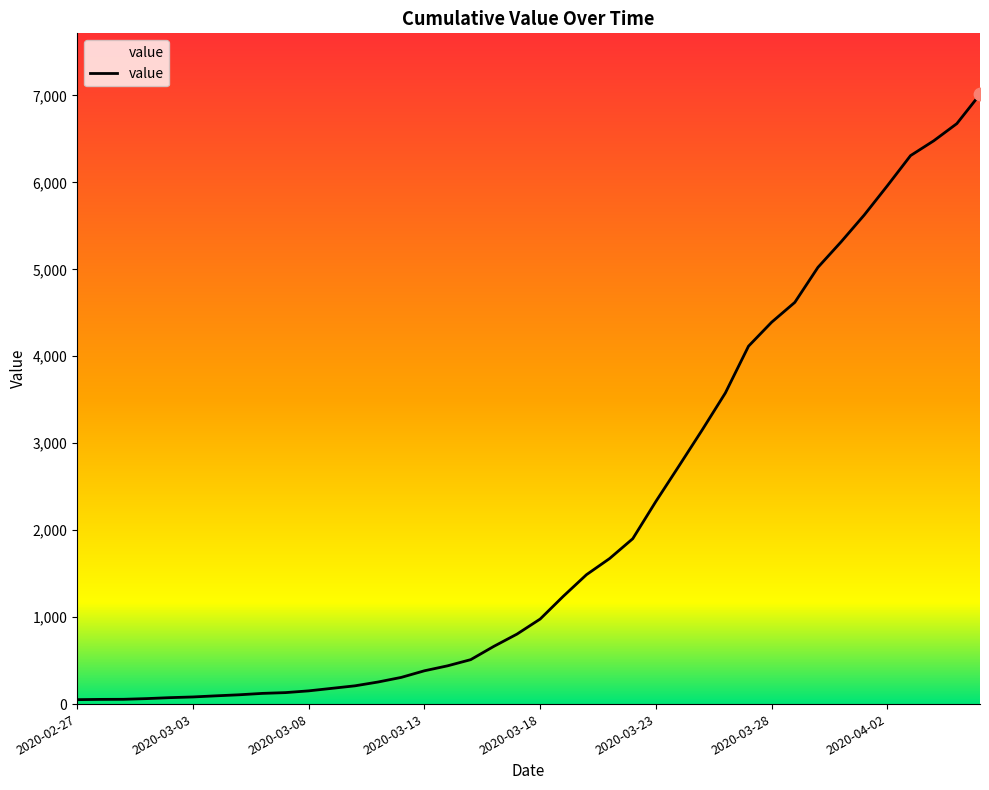

How many lines are shown in the chart?

1